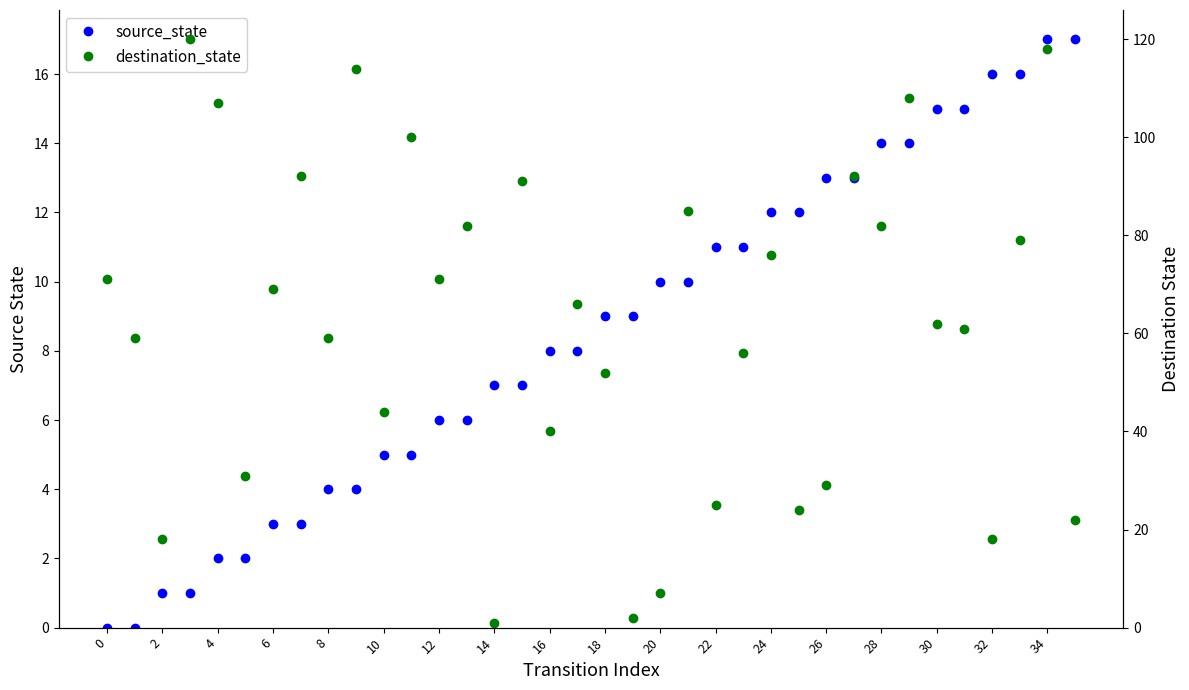

At which category is the sum across all series the highest?

34